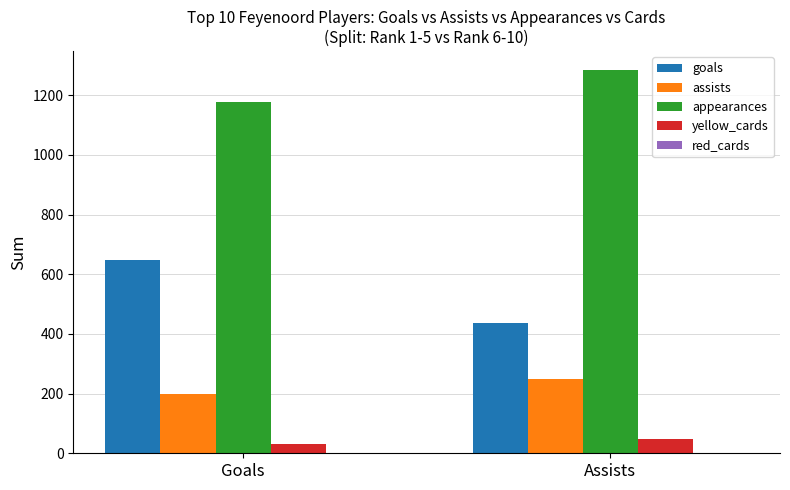

Where is assists nearest to the value 223?

Goals